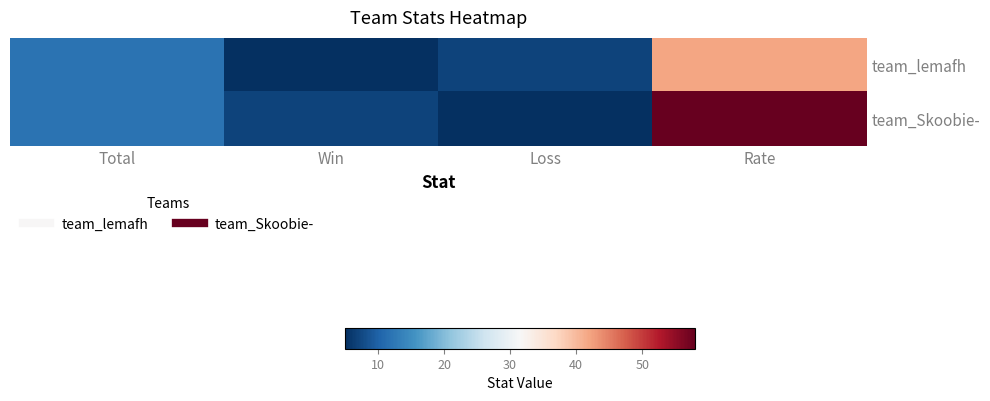

Rank the series by their maximum value, from highest to lowest.

team_Skoobie-, team_lemafh